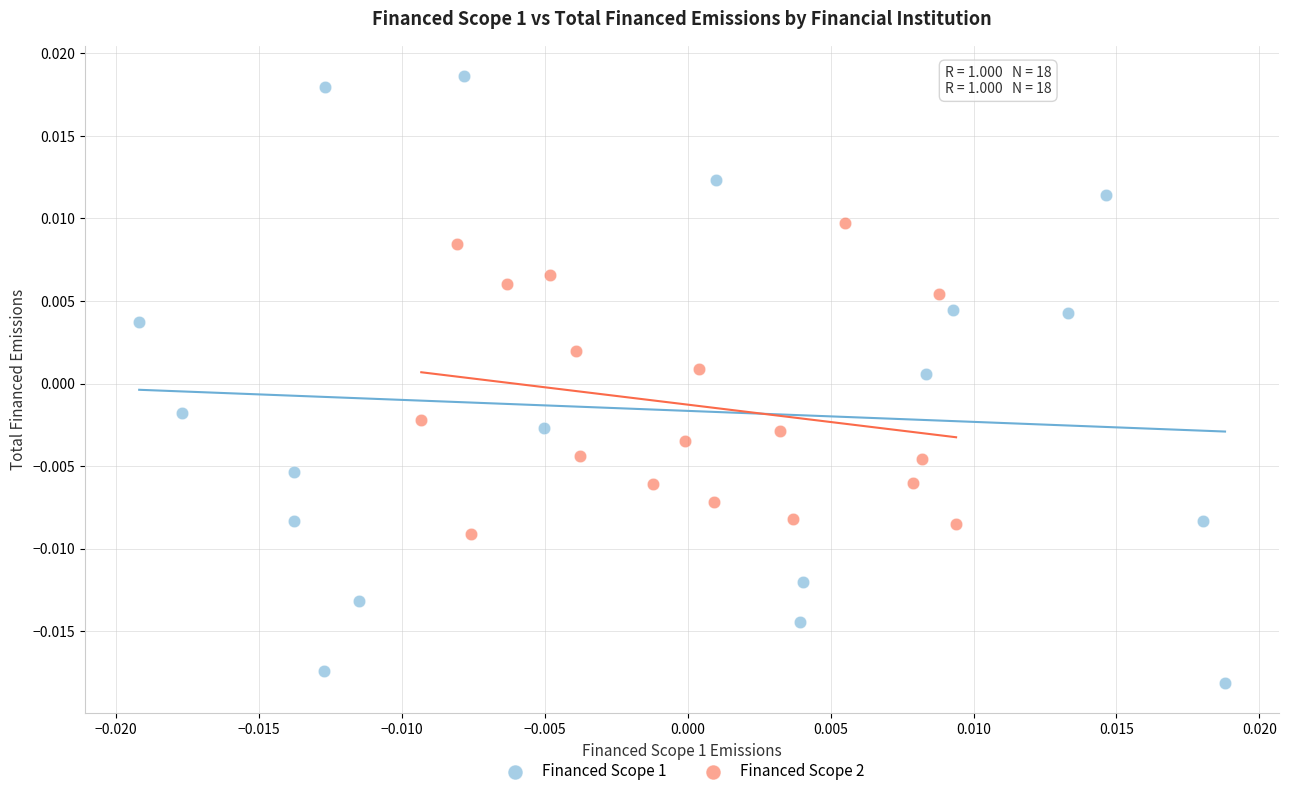

Which series has the widest spread of Y values?

Financed Scope 1